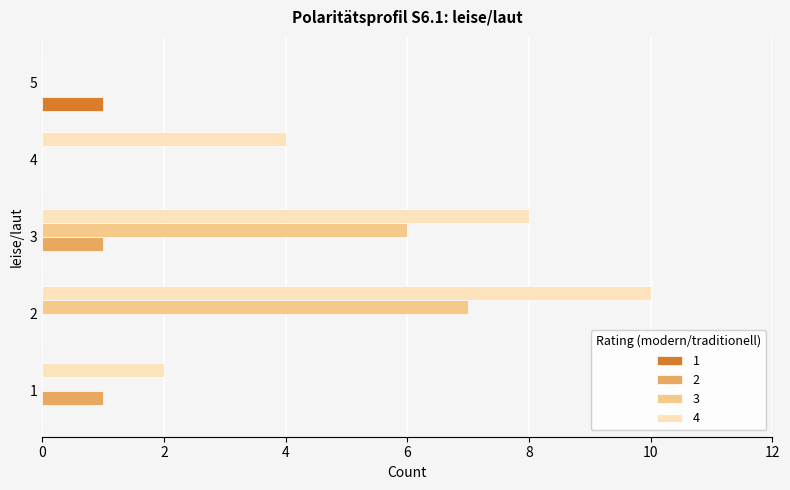

The 1 series shows 0 at 4. True or false?

True